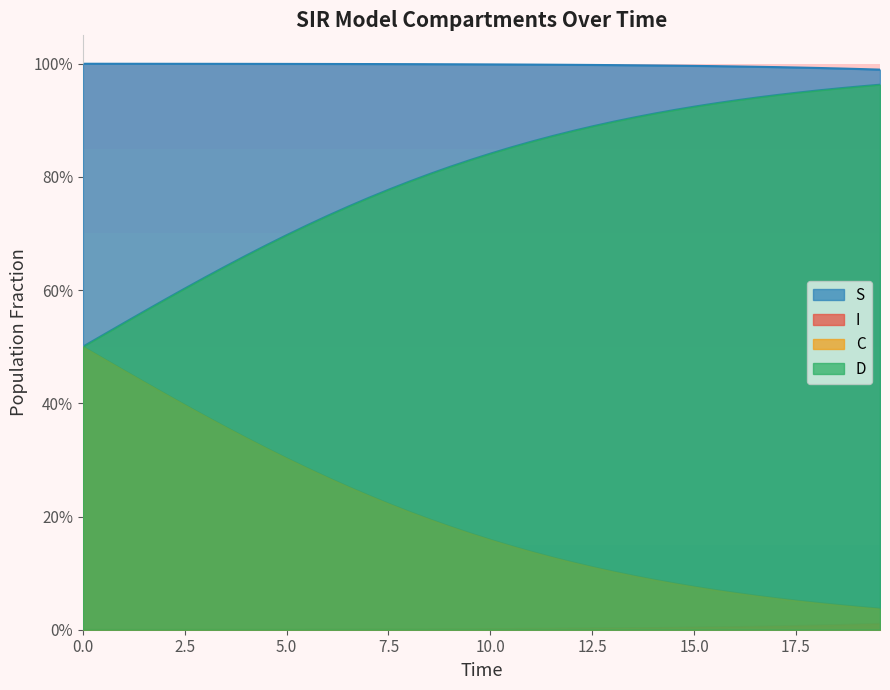

True or false: S has a value of 0.3 at 10.0.

False